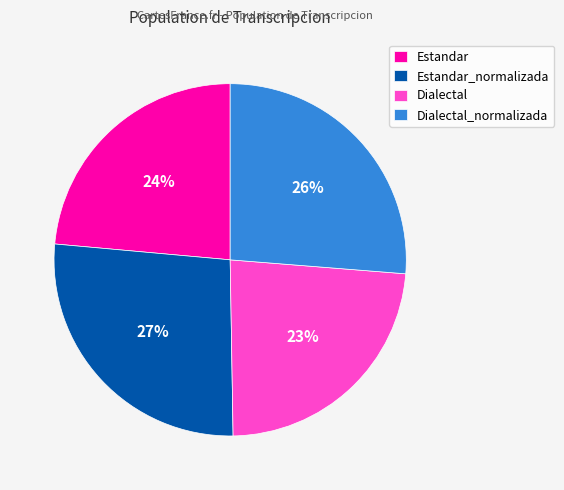

To the nearest percent, what is the average slice percentage?

25%